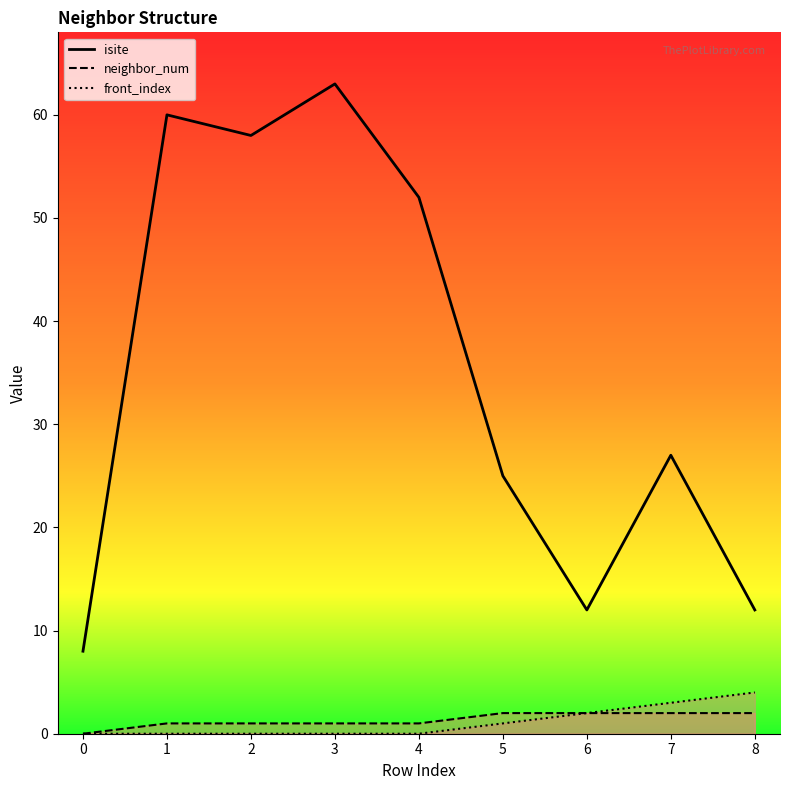

At which label does neighbor_num first exceed 1?

5